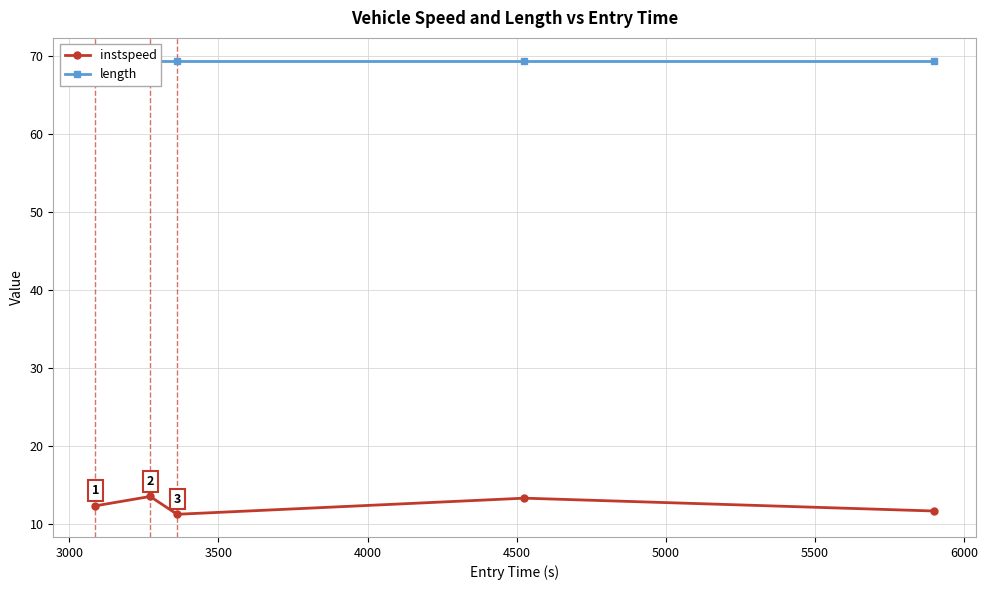

What is the minimum value for instspeed?

11.2